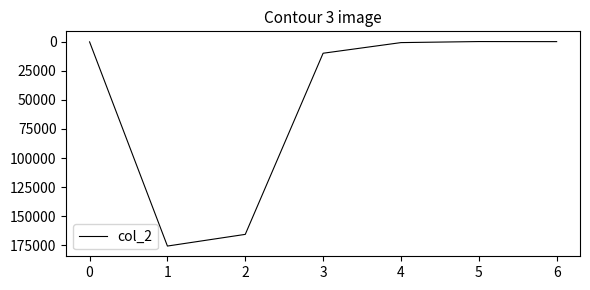

True or false: the data has more than 2 interior local peaks.

False